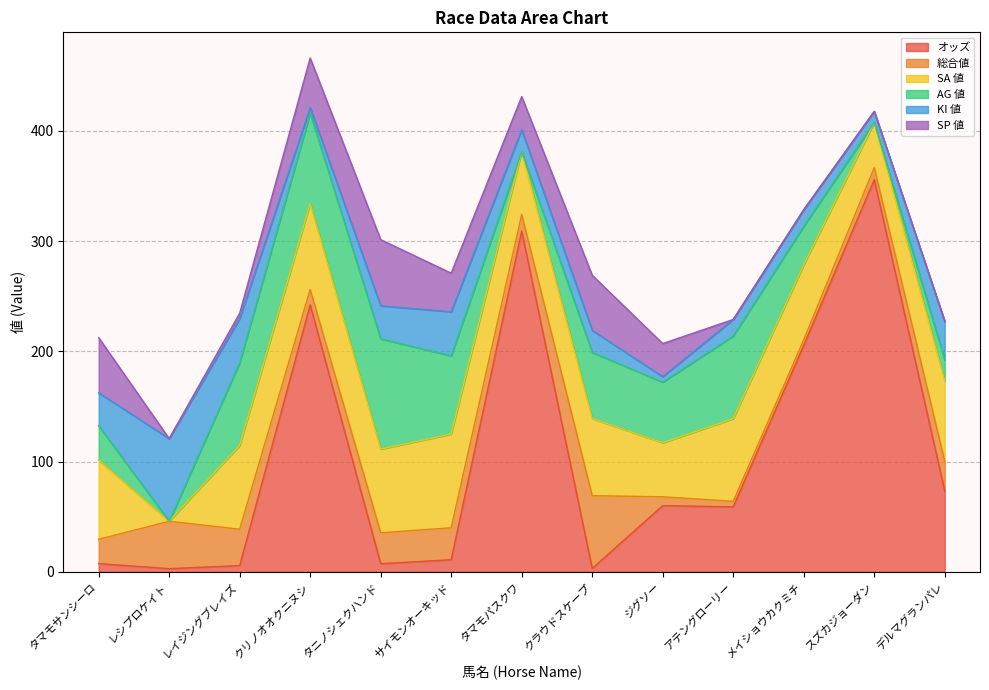

Which series has the largest range (max minus min)?

オッズ